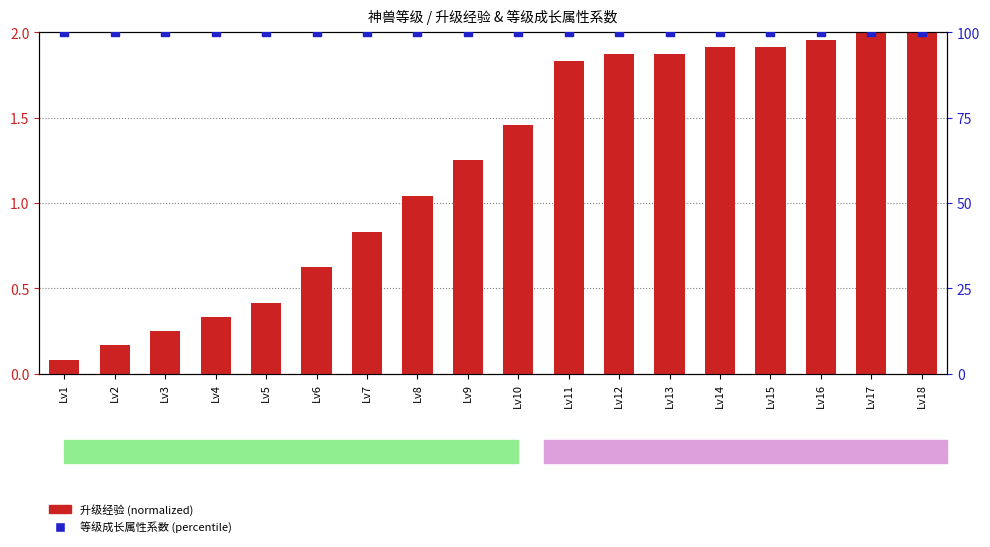

What are all the series names shown in the legend?

升级经验 (normalized), 等级成长系数 (percentile)